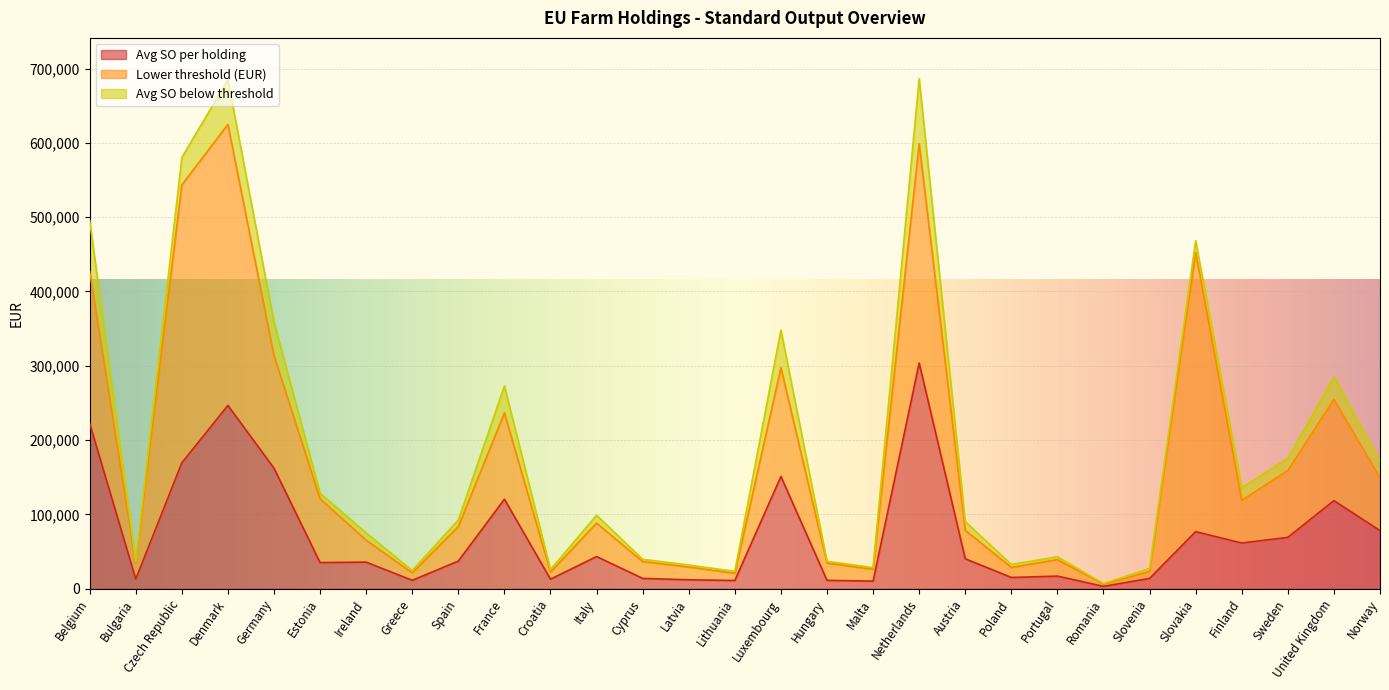

How many values in the Avg SO per holding series exceed 37284?

14